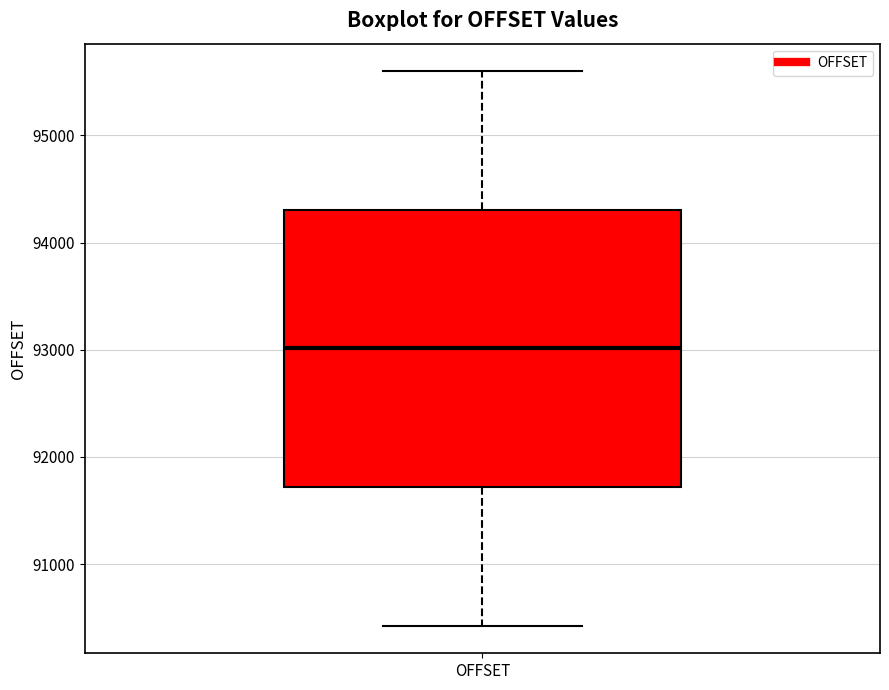

Transcribe this box plot: give where the median line is, the range the box spans, and where the two whiskers end, as read against the y-axis. The values are not printed on the chart, so give them approximately, as read against the axis.

median 93000, box 91700 to 94300, whiskers 90400 to 95600